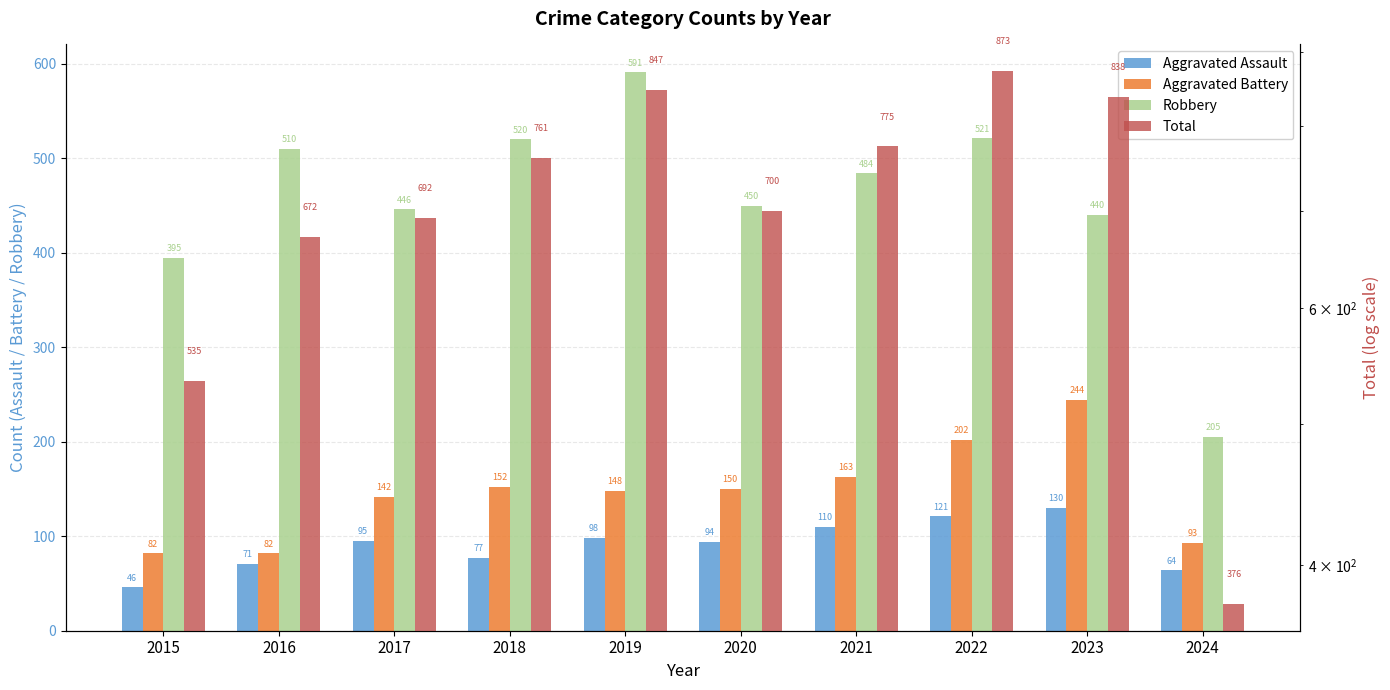

How many data points in Total are above 761?

4